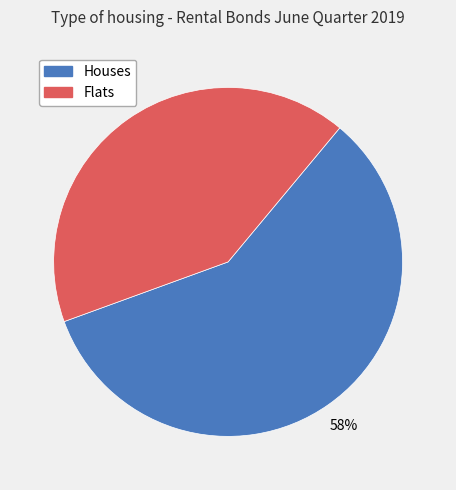

What is the majority slice?

Houses